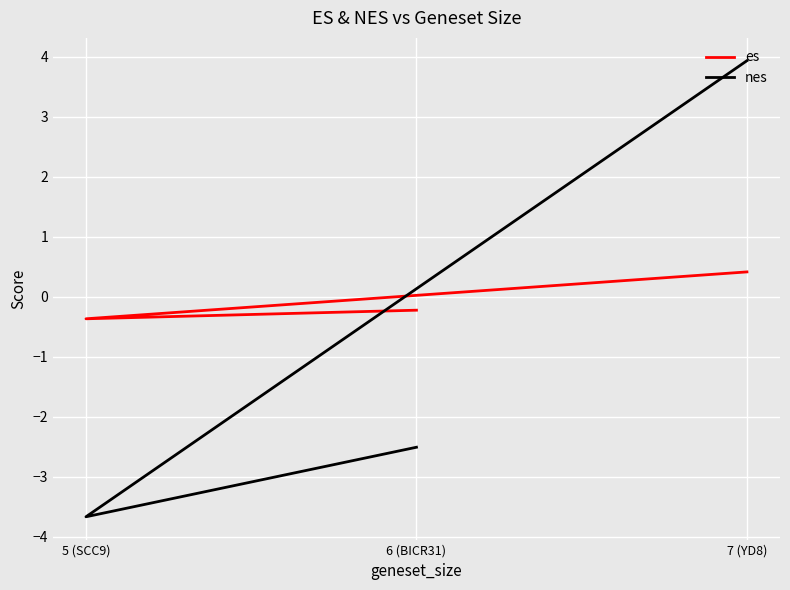

What are all the series names shown in the legend?

es, nes